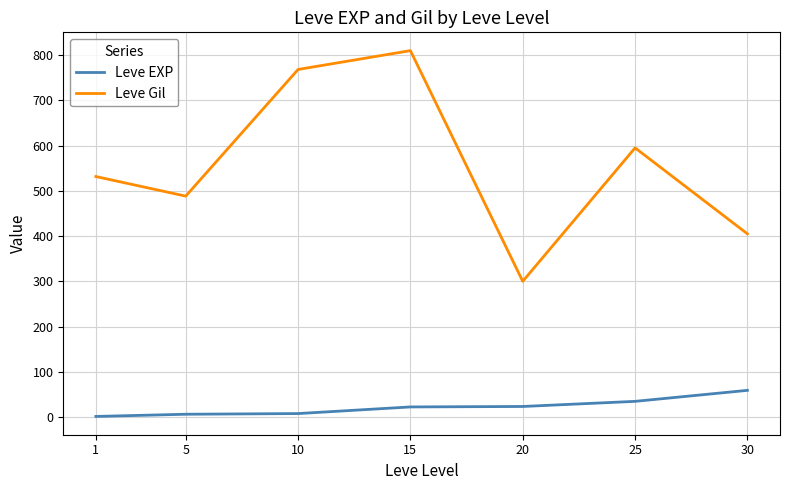

Rank the series by their average value, from lowest to highest.

Leve EXP, Leve Gil